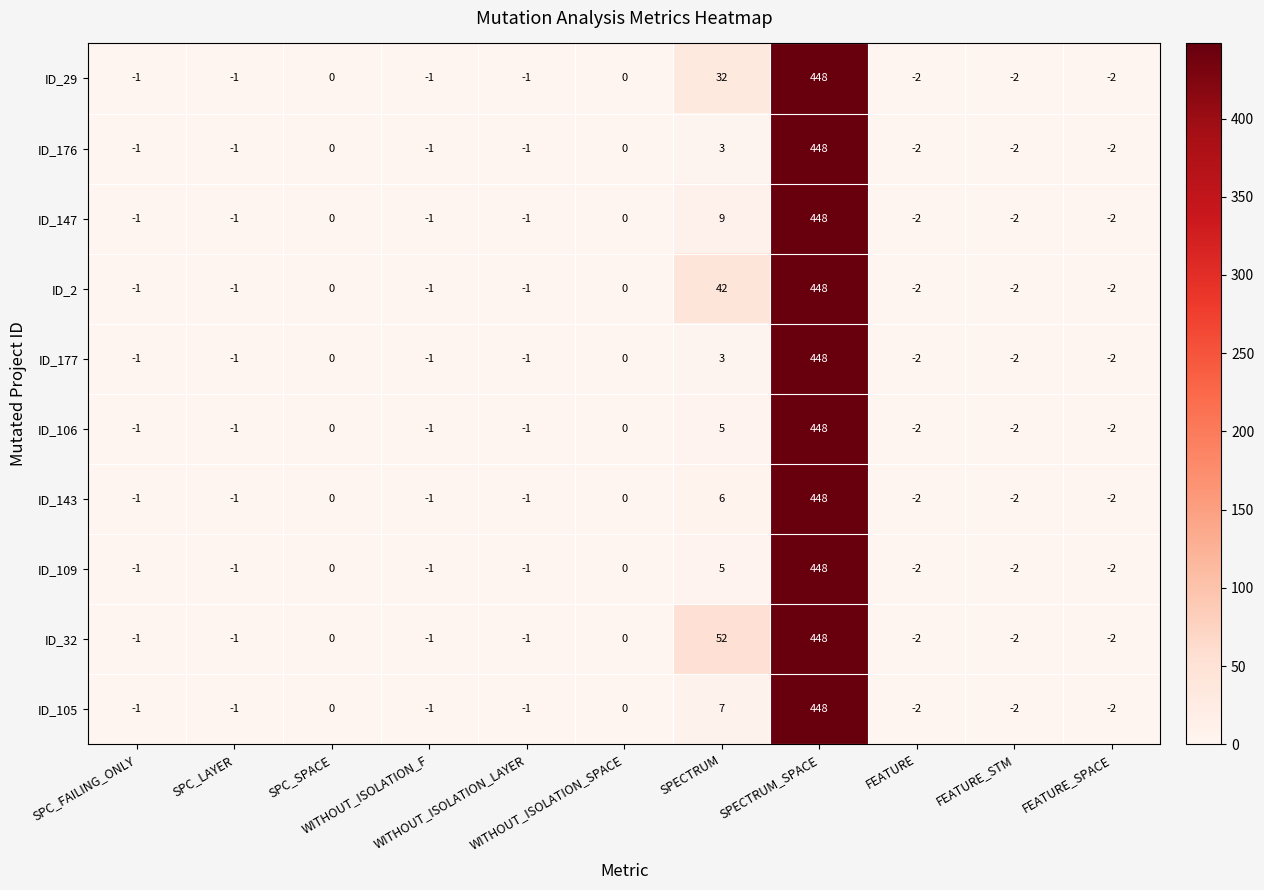

What is the maximum value for ID_109?

448